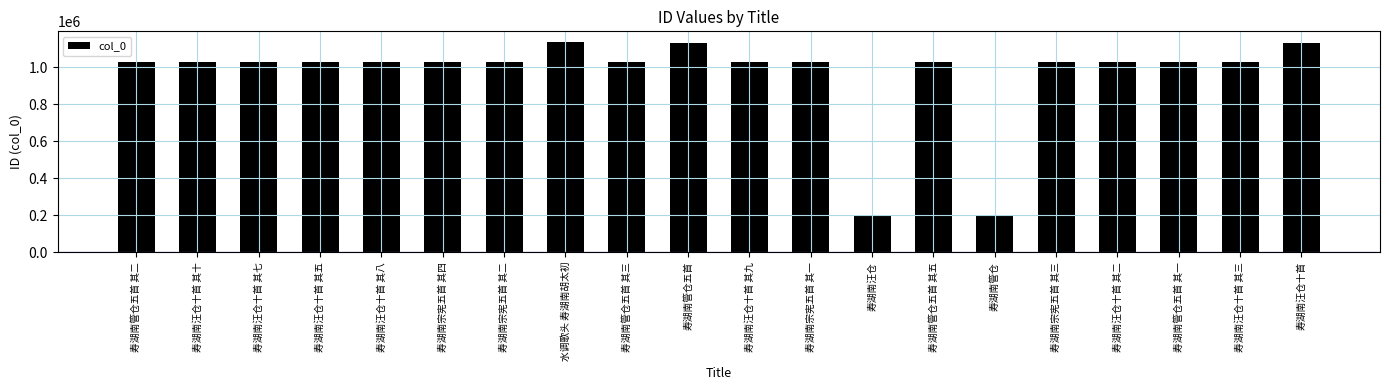

Does the chart contain stacked bars?

No